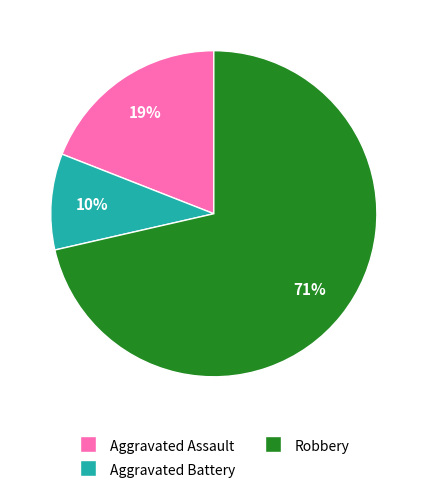

How many segments does this pie chart have?

3